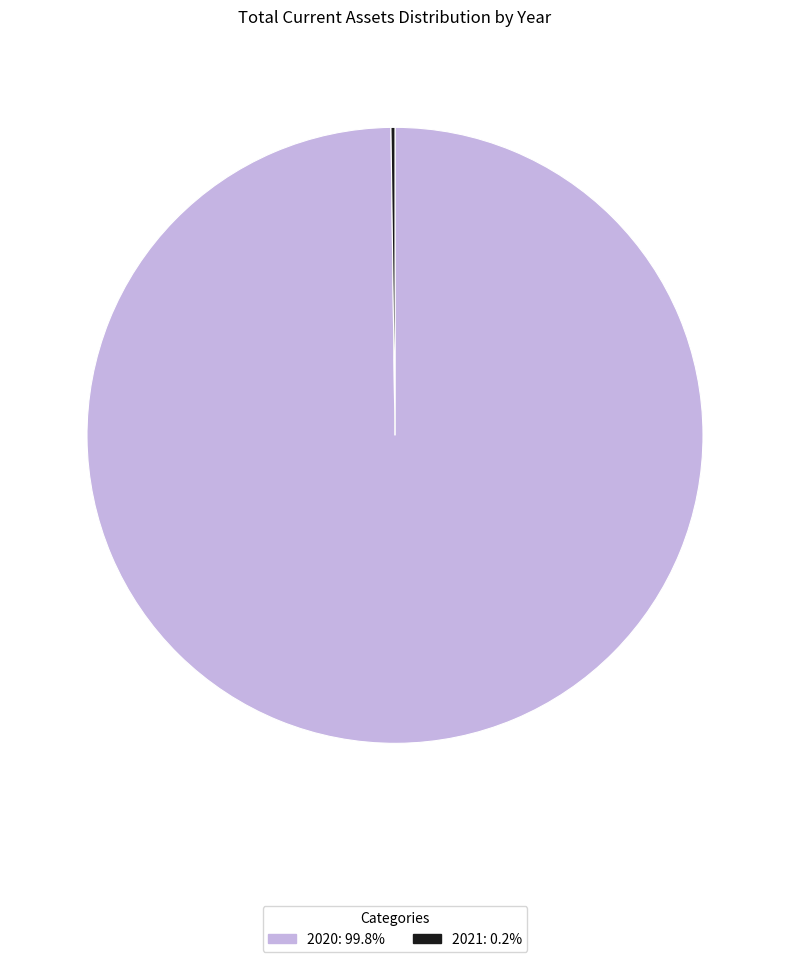

Is there a majority slice in this chart?

Yes